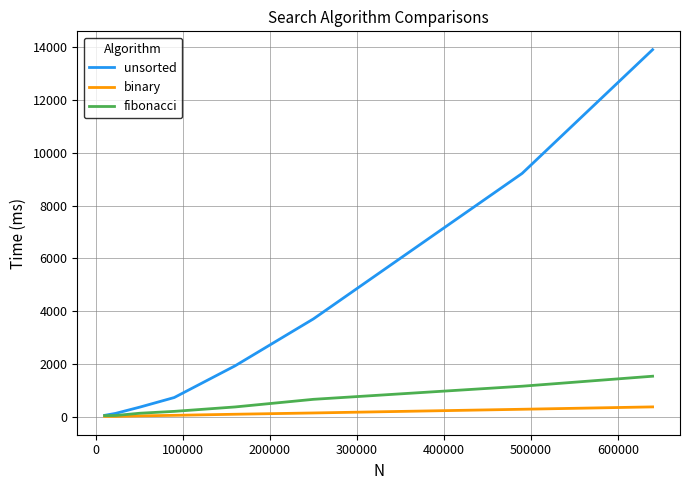

Which series has the largest total across all categories?

unsorted